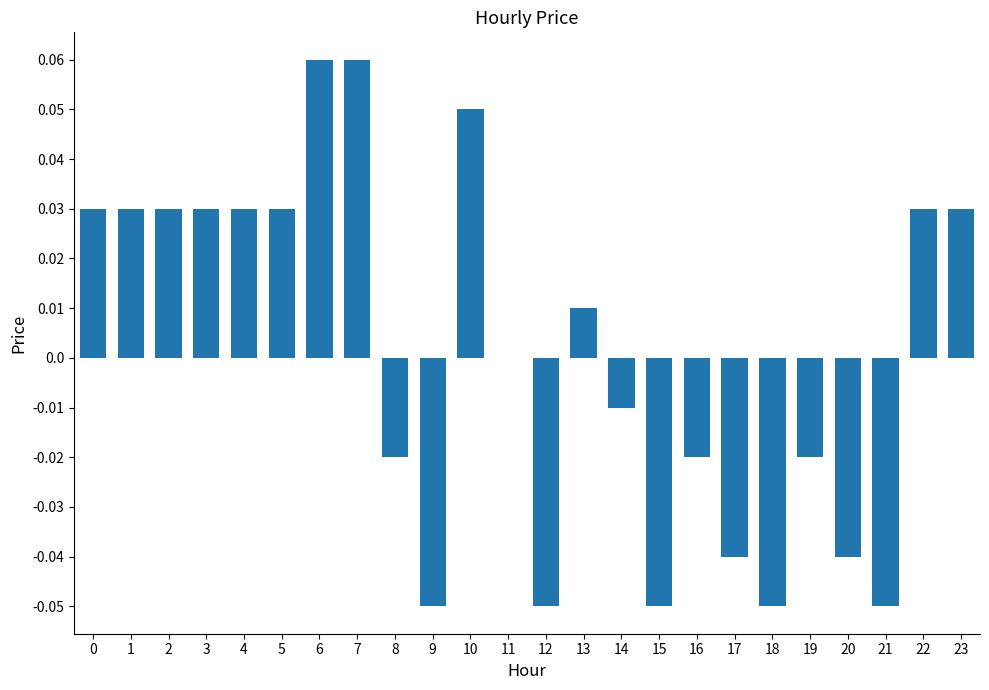

Between 19 and 10, which is larger?

10